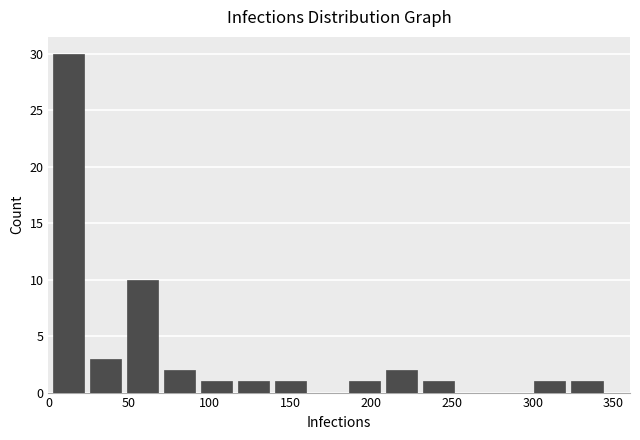

Over which range of the x-axis is the bar tallest?

0 to 25